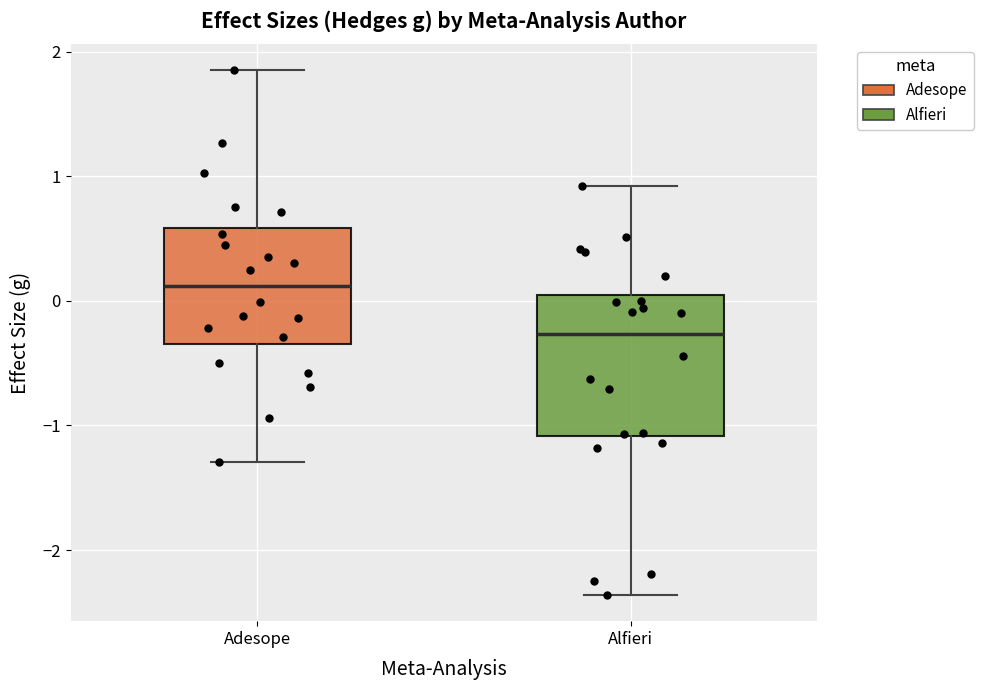

Where does the median line of the box for Adesope sit on the y-axis? The values are not printed on the chart, so give them approximately, as read against the axis.

0.1